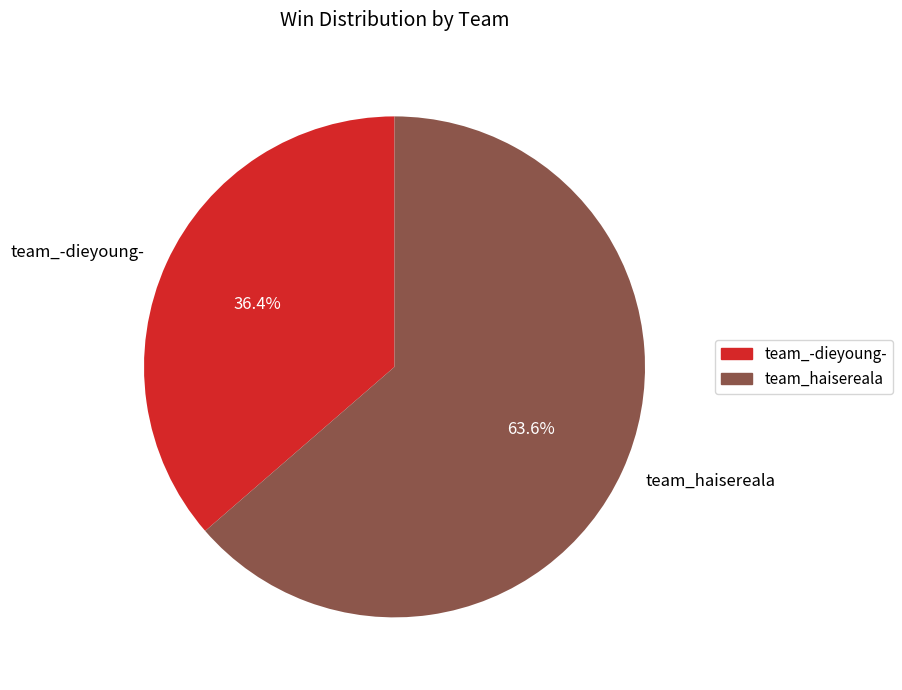

To the nearest percent, what portion does team_haisereala represent?

64%